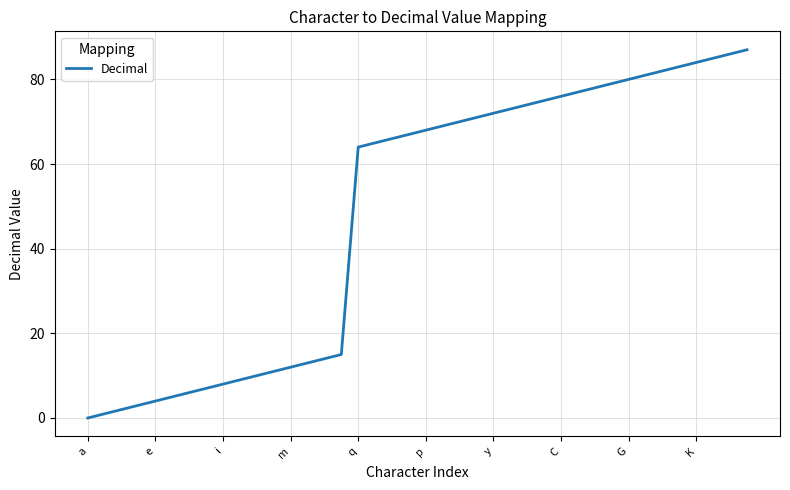

What is the difference between the maximum and minimum values?

87